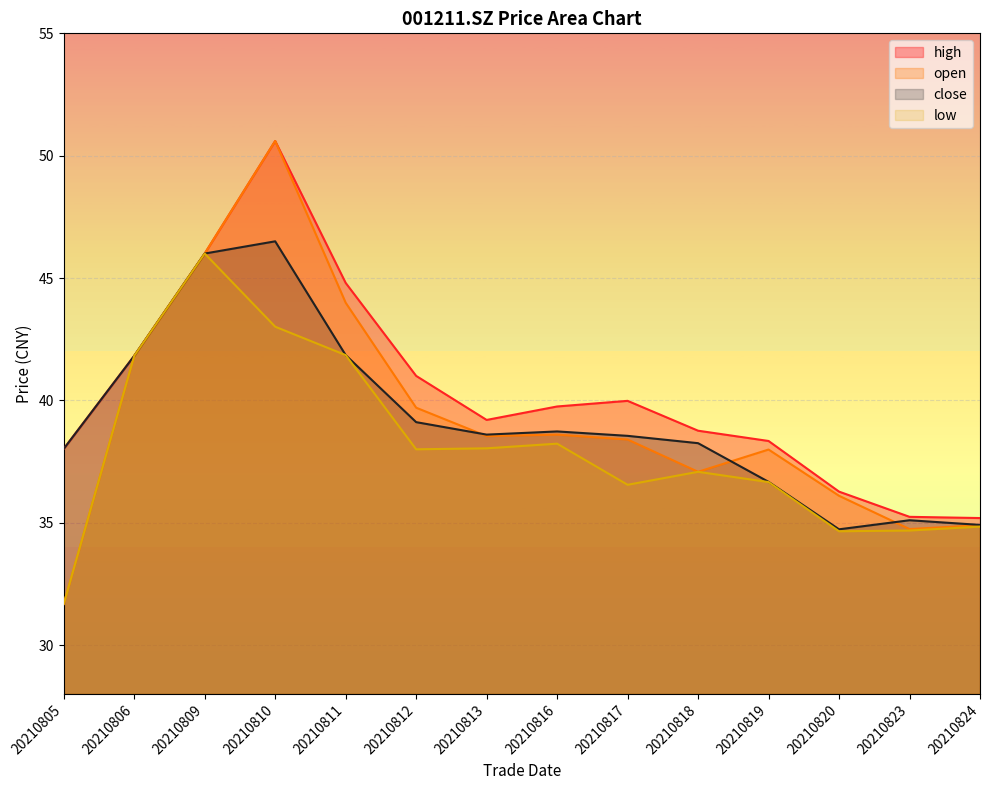

Between 20210812 and 20210817, which is larger?

20210812